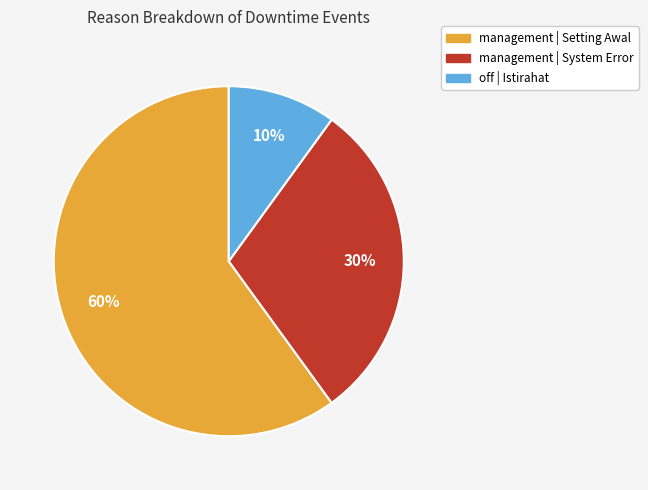

To the nearest percent, what is the difference between the management | Setting Awal and off | Istirahat slice percentages?

50%